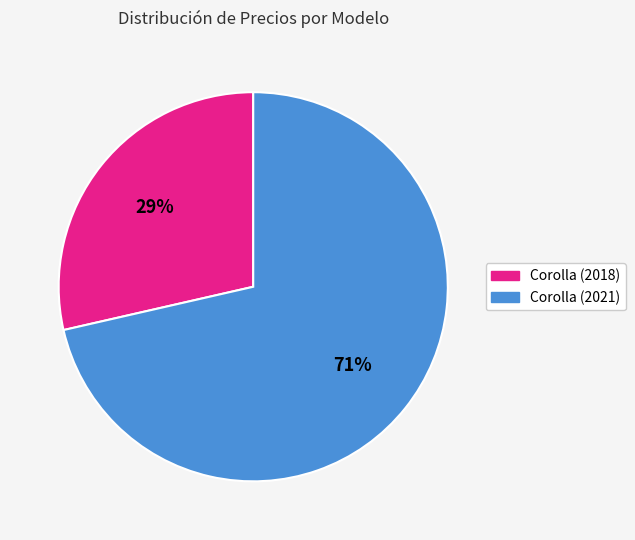

Is there any slice that represents more than half of the pie?

Yes